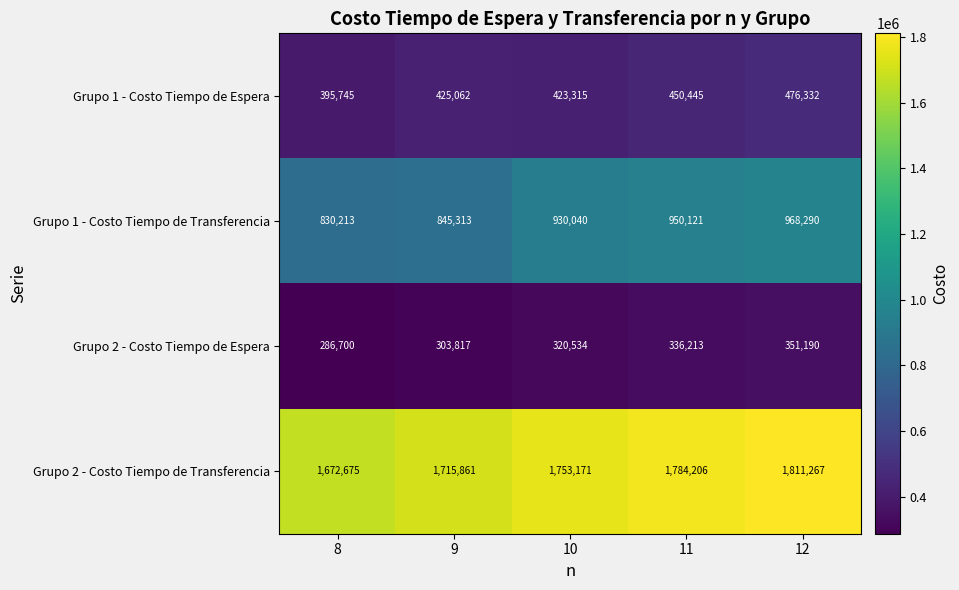

At which category is the sum across all series the highest?

12